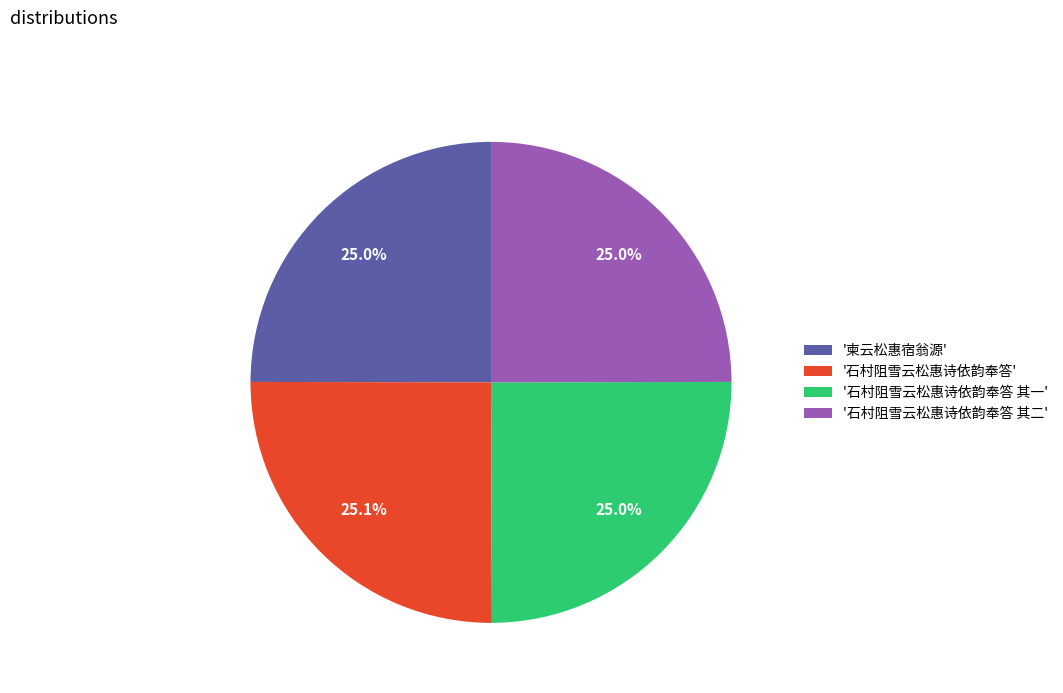

Approximately how many times larger is the value at '石村阻雪云松惠诗依韵奉答 其二' compared to '柬云松惠宿翁源'?

1.0